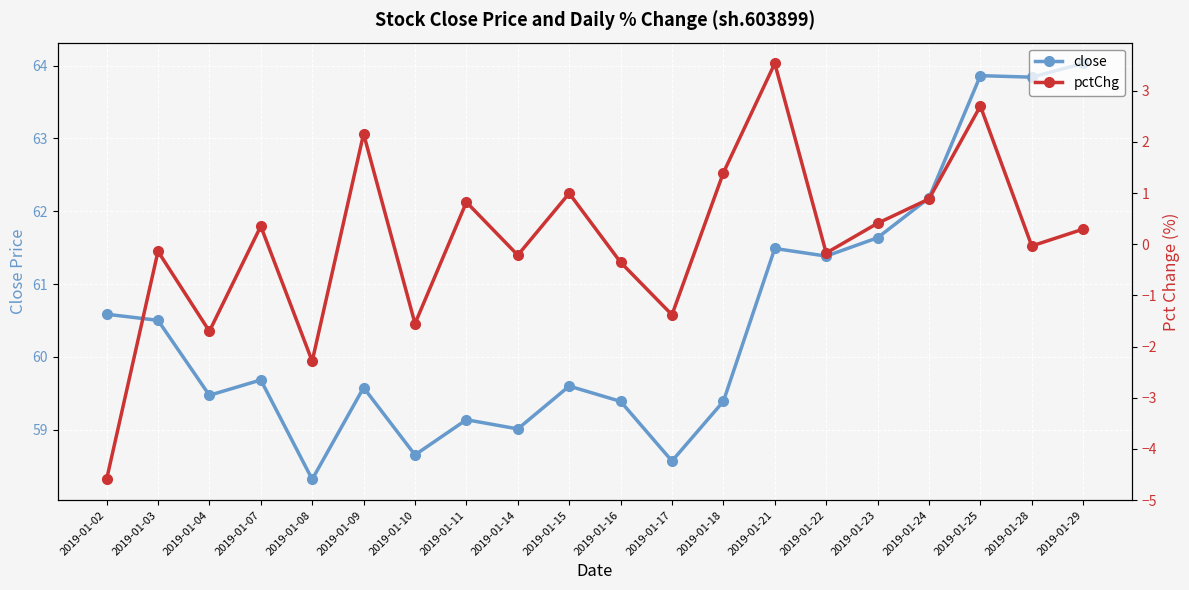

What is the minimum value shown in the chart?

-4.6